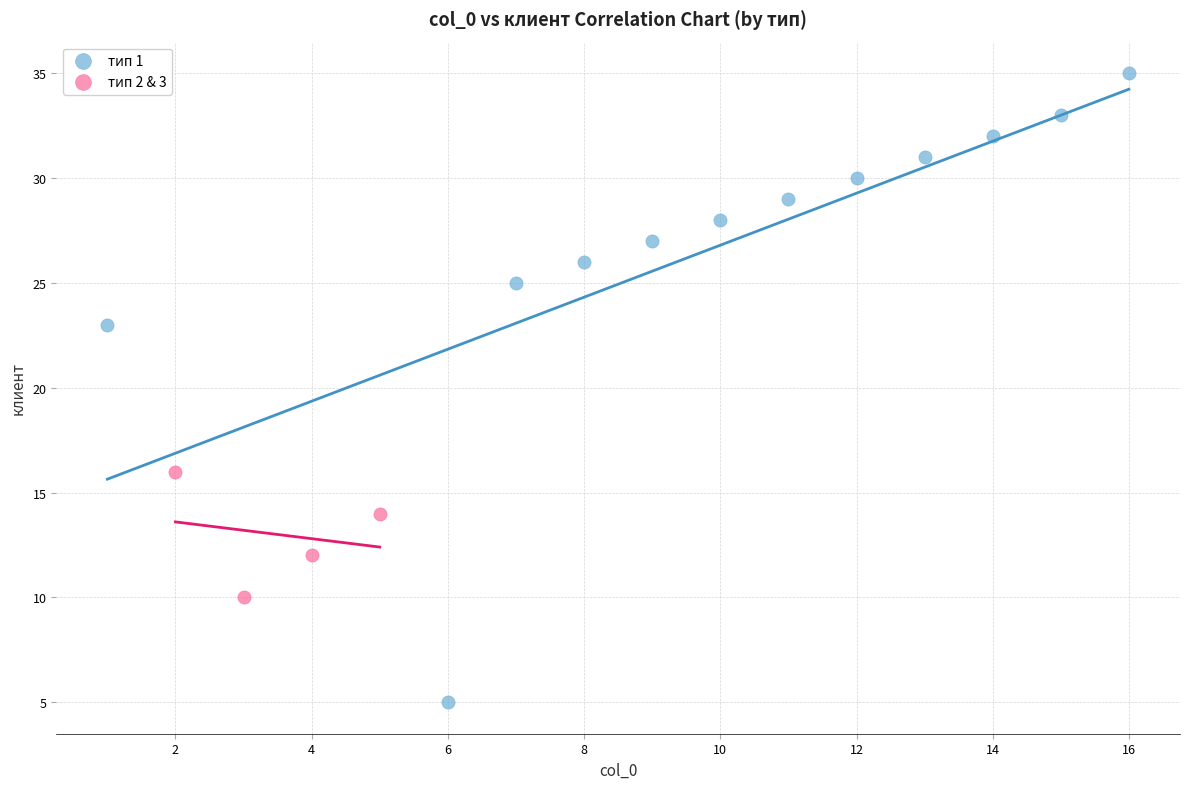

Which series contains the highest Y value?

тип 1